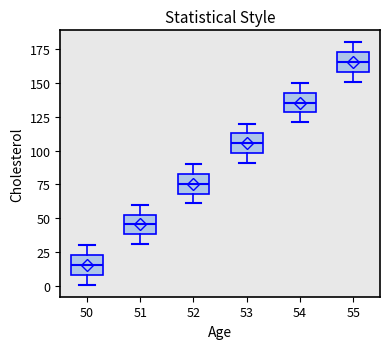

Reading left to right, read every box against the y-axis: the position of its median line, the range the box covers, and the ends of its whiskers. The values are not printed on the chart, so give them approximately, as read against the axis.

50: median 15, box 10 to 25, whiskers 0 to 30
51: median 45, box 40 to 55, whiskers 30 to 60
52: median 75, box 70 to 85, whiskers 60 to 90
53: median 105, box 100 to 115, whiskers 90 to 120
54: median 135, box 130 to 145, whiskers 120 to 150
55: median 165, box 160 to 175, whiskers 150 to 180